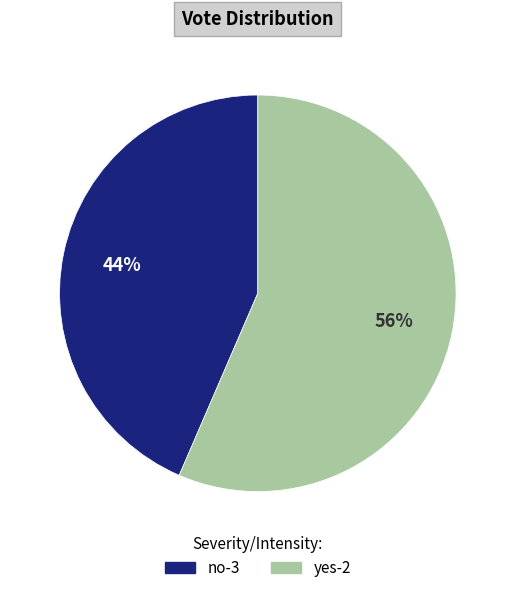

Which slice represents more than half of the pie?

yes-2